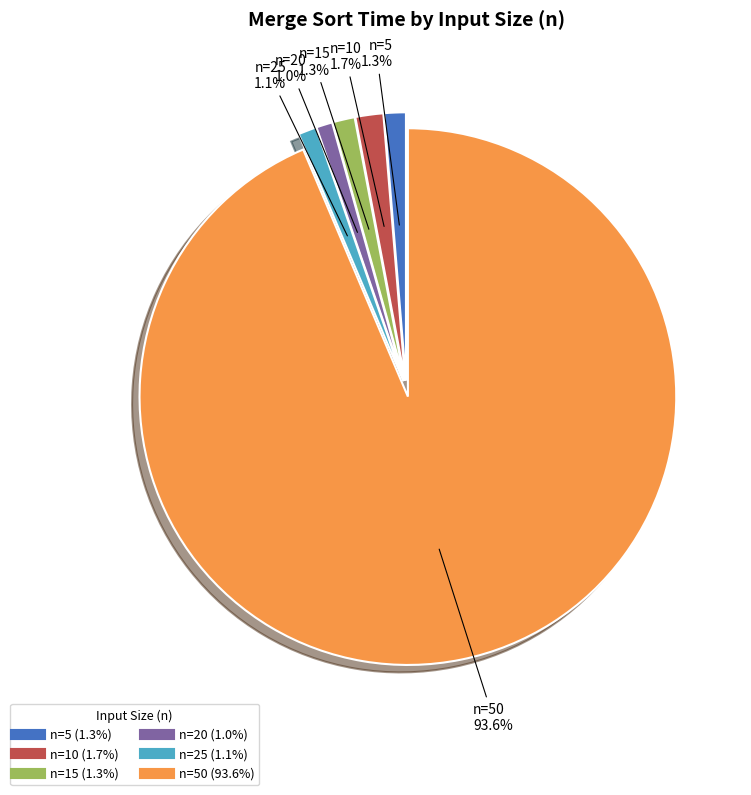

Does any single category account for the majority?

Yes